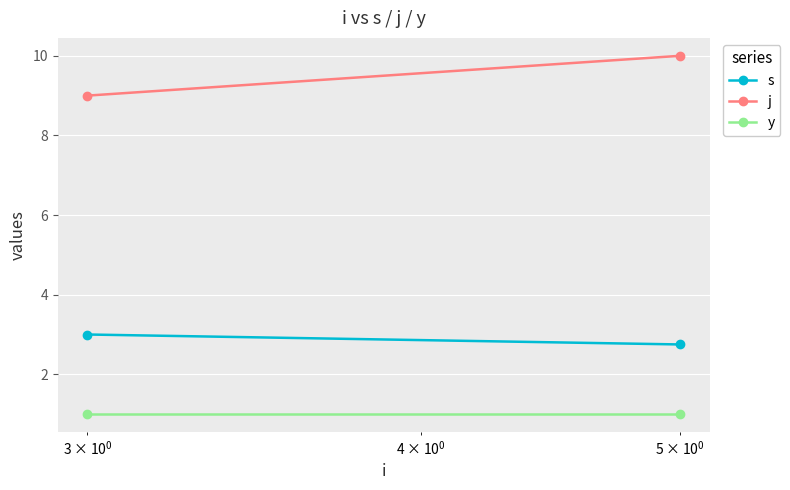

What is the maximum value for s?

3.0